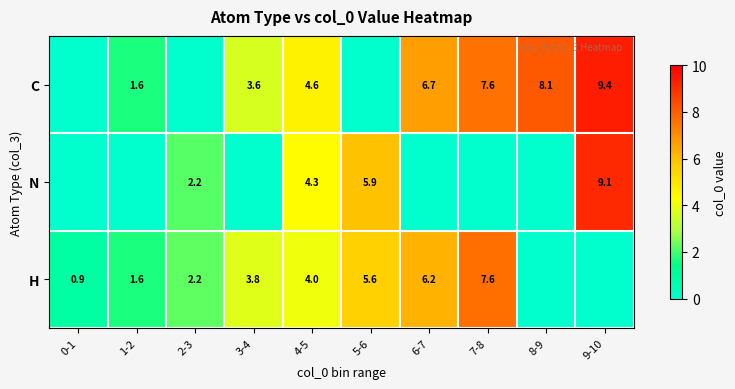

Rank the series at 4-5 from lowest to highest value.

H, N, C